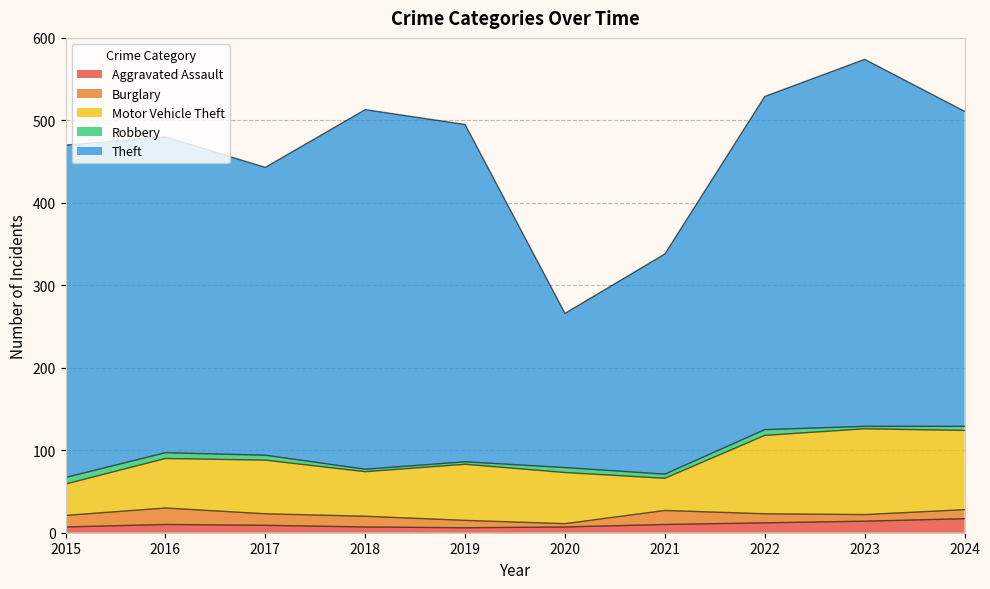

What are all the series names shown in the legend?

Aggravated Assault, Burglary, Motor Vehicle Theft, Robbery, Theft